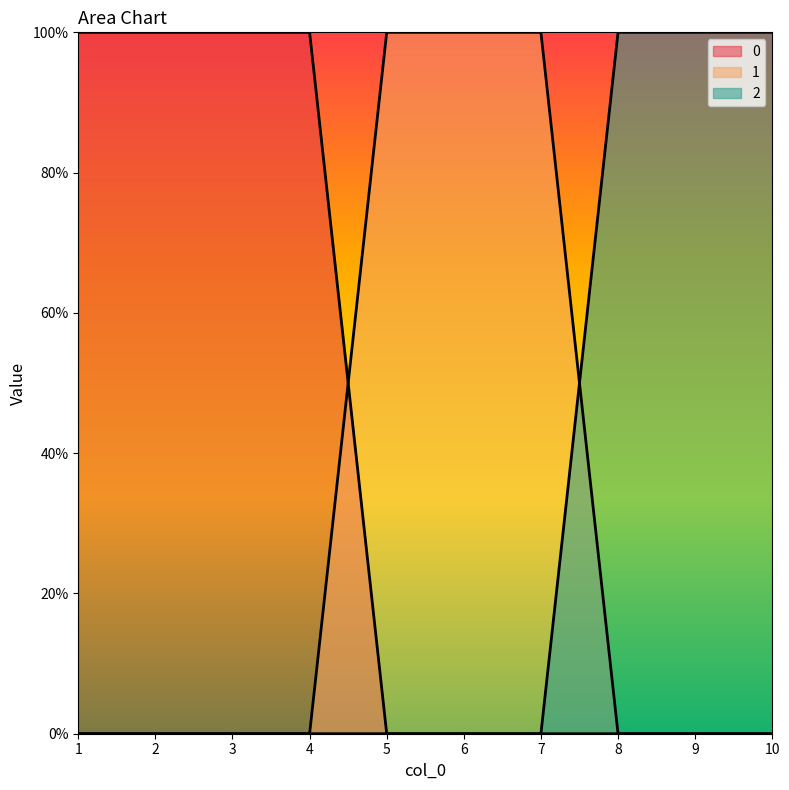

True or false: 2 and 0 cross at least once.

False